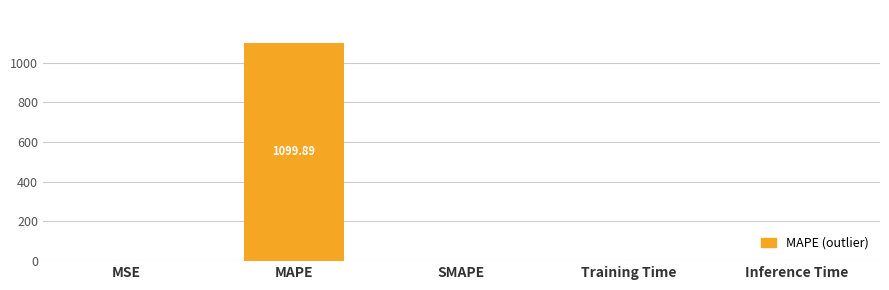

How many series are shown in this chart?

1